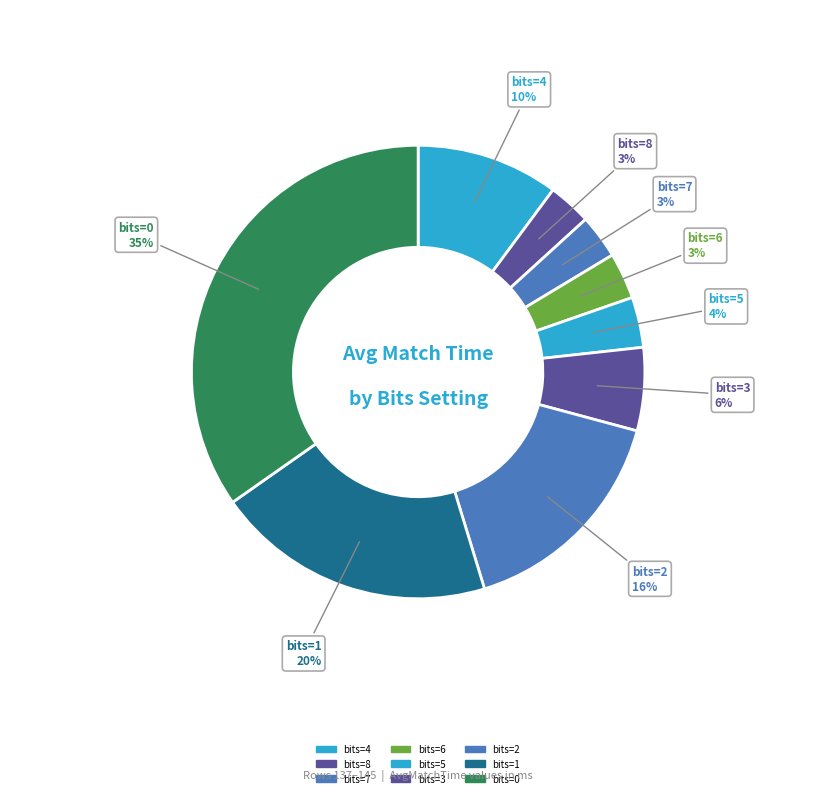

To the nearest percent, what is the combined percentage of bits=5 and bits=8?

7%